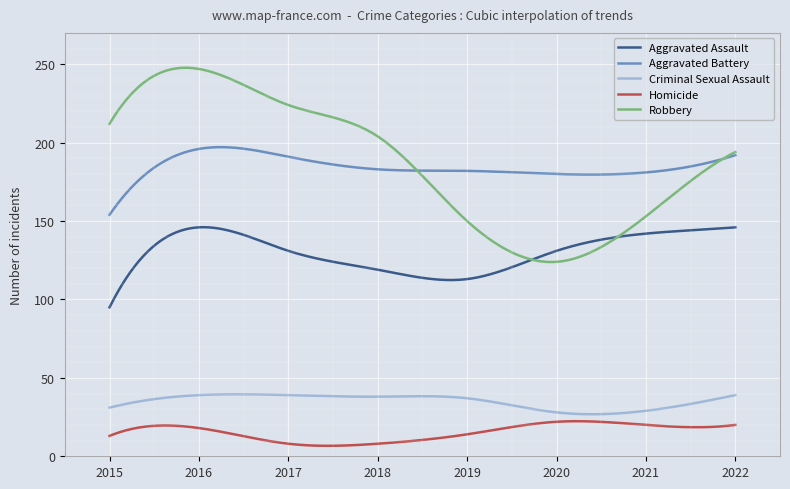

What is the smallest value displayed?

6.7